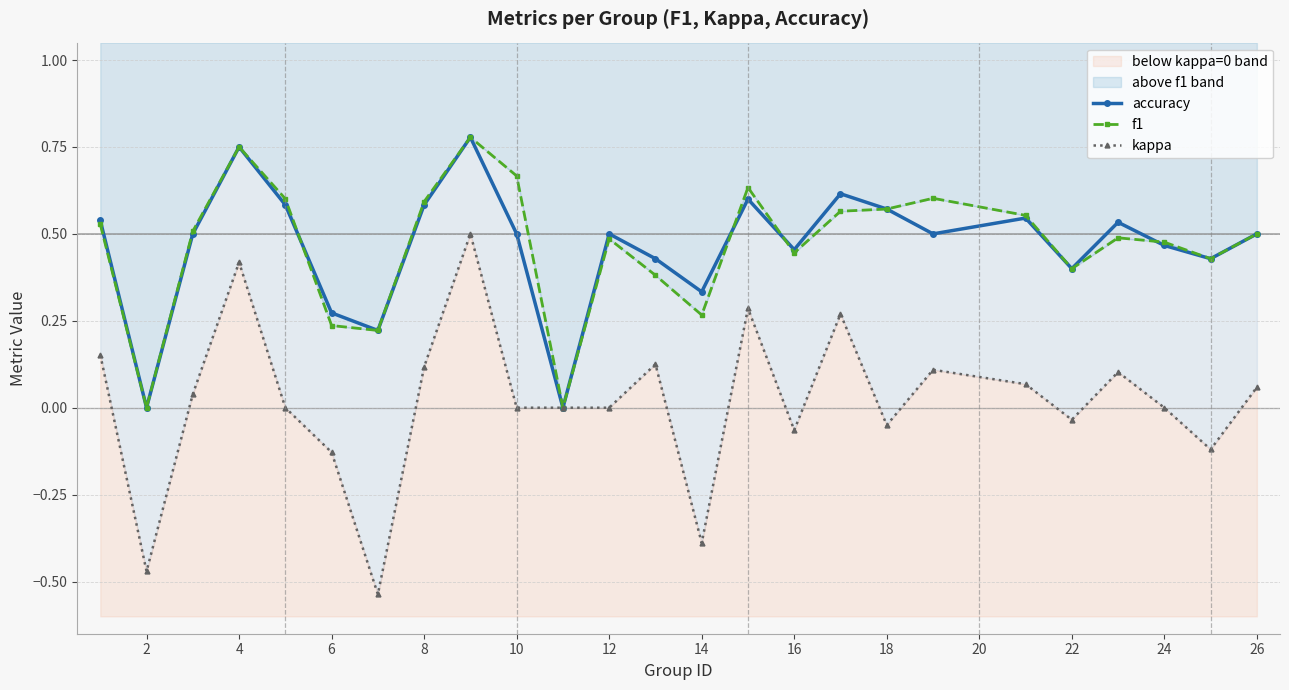

How many interior local peaks does the accuracy series have?

7